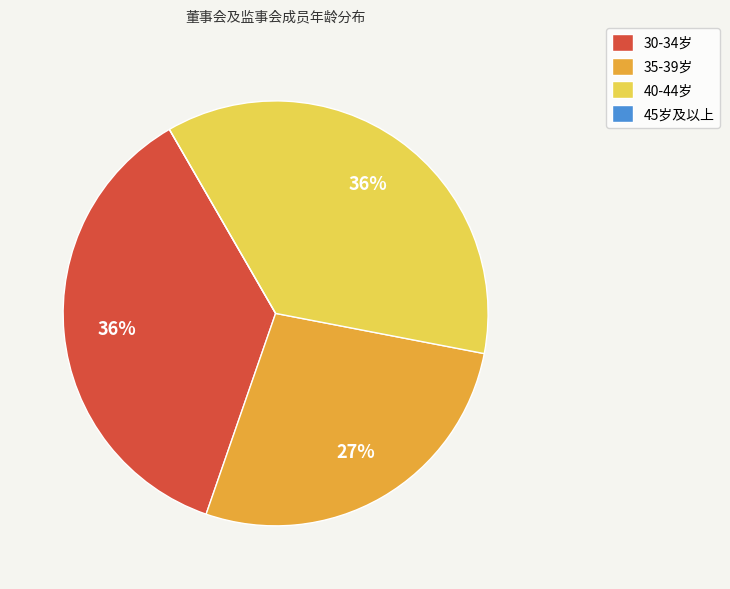

To the nearest percent, what percentage of the pie is 30-34岁?

36%